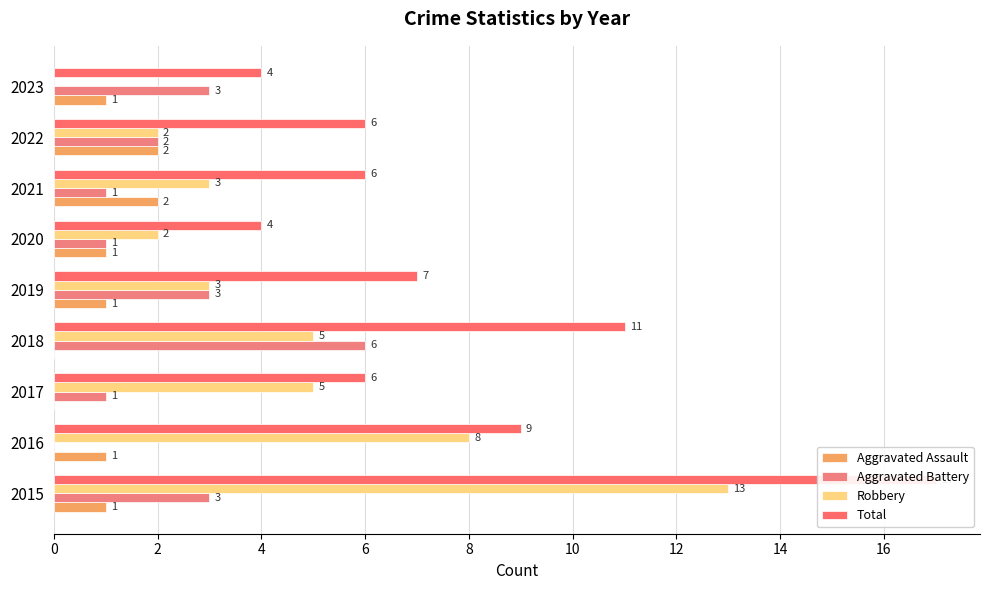

What are all the series names shown in the legend?

Aggravated Assault, Aggravated Battery, Robbery, Total